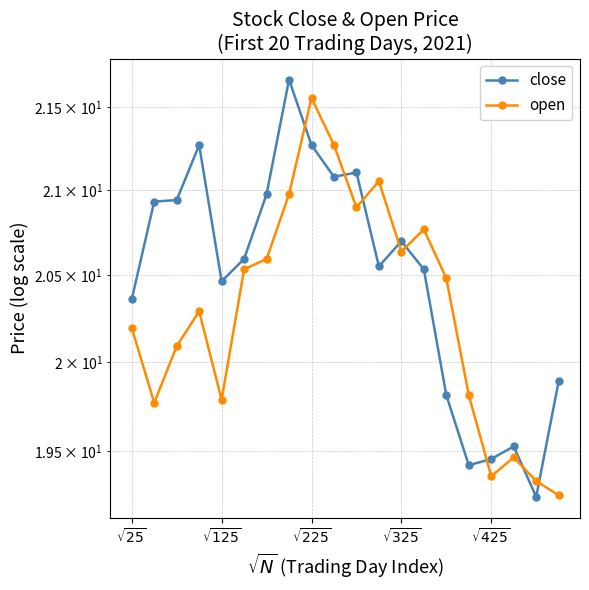

What are all the series names shown in the legend?

close, open